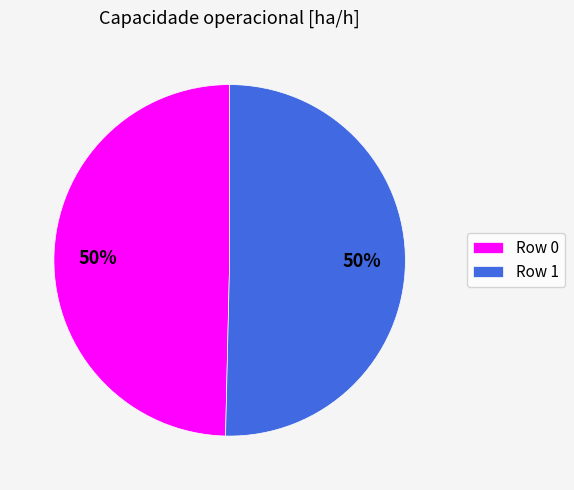

What is the ratio of the value at Row 0 to the value at Row 1?

1.0